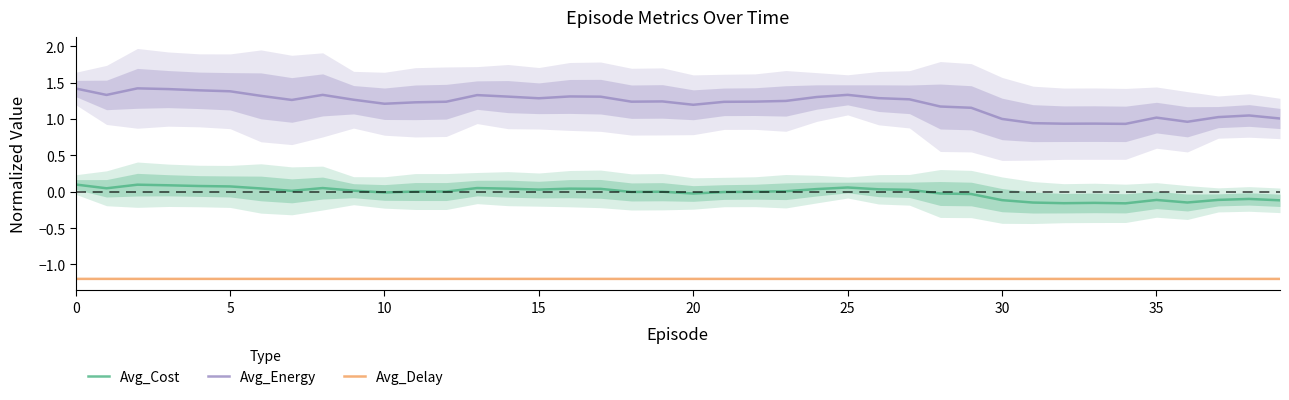

True or false: Avg_Cost has a value of -0.0 at 30.

False